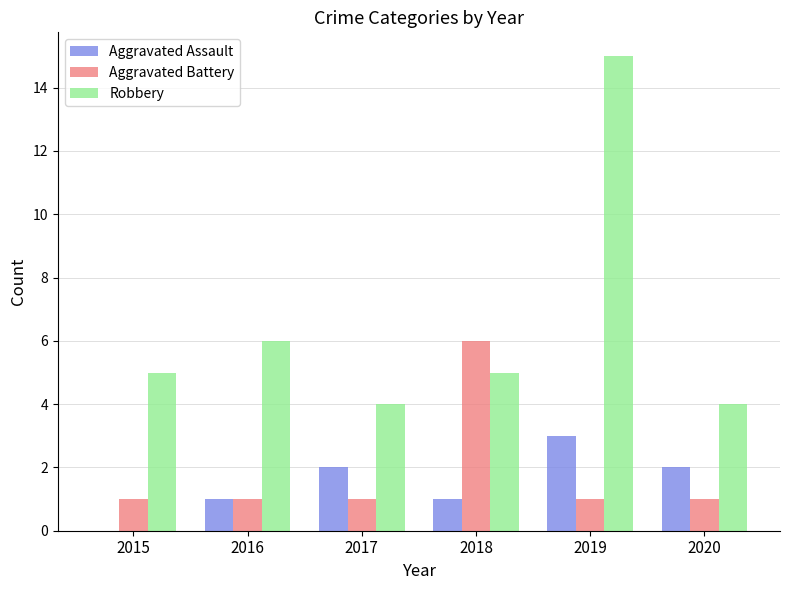

What is the highest value of the Robbery series?

15